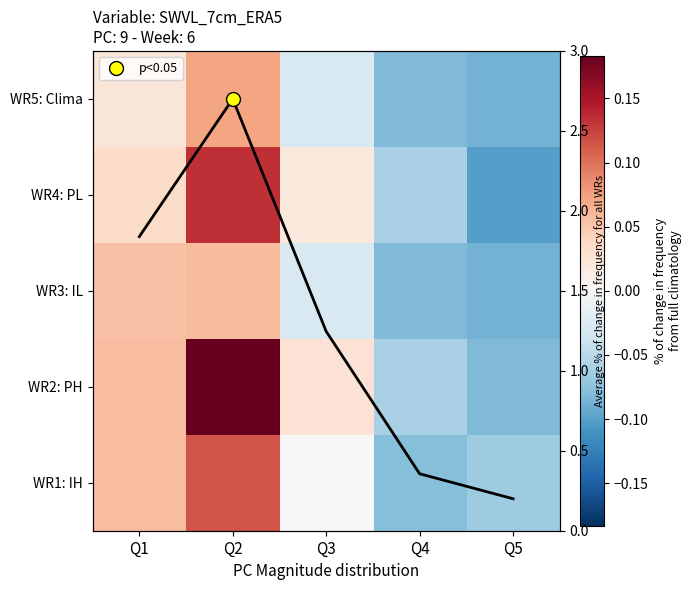

Rank the series at Q4 from highest to lowest value.

avg line, WR4: PL, WR2: PH, WR1: IH, WR5: Clima, WR3: IL